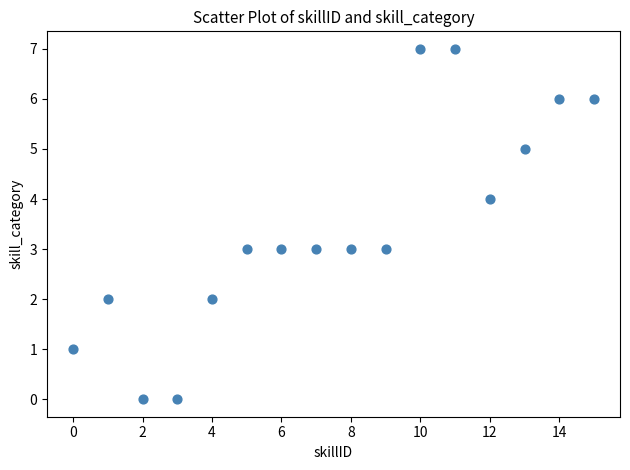

What is the range of Y values (max minus min)?

7